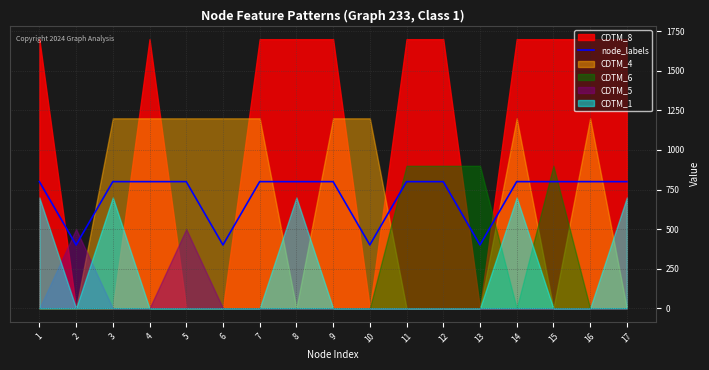

The chart shows a value of 400 at 2. True or false?

True